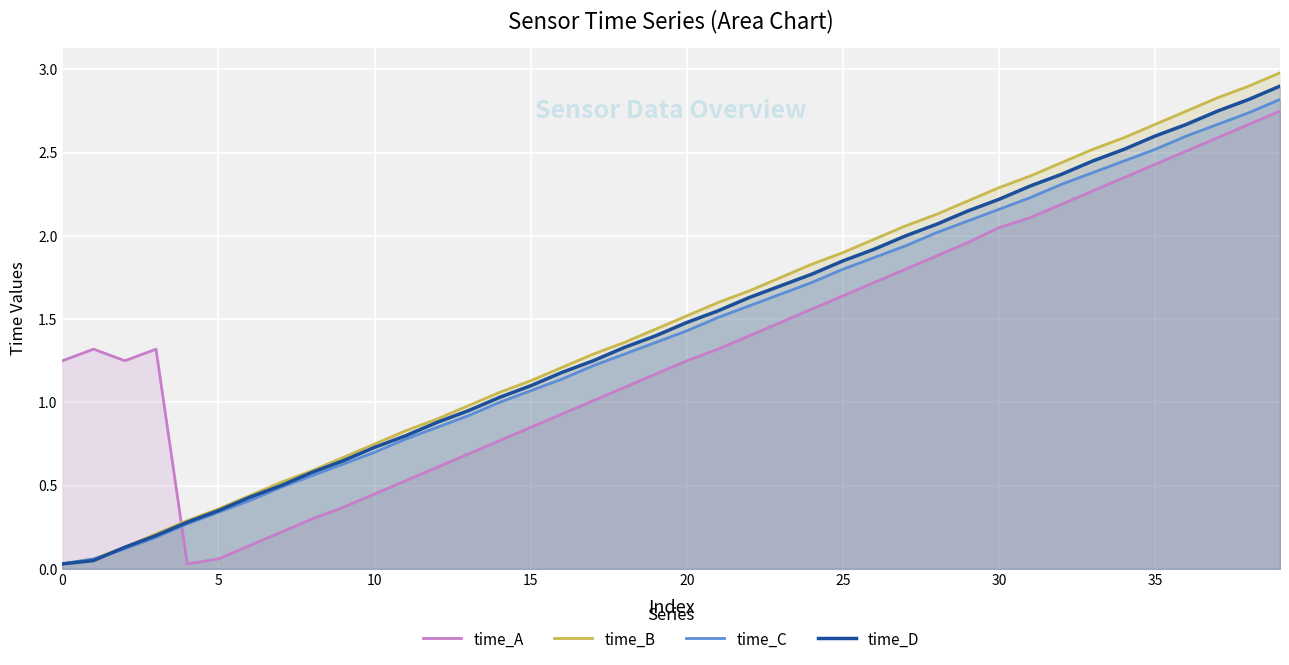

Does the chart display data point markers on the line(s)?

No